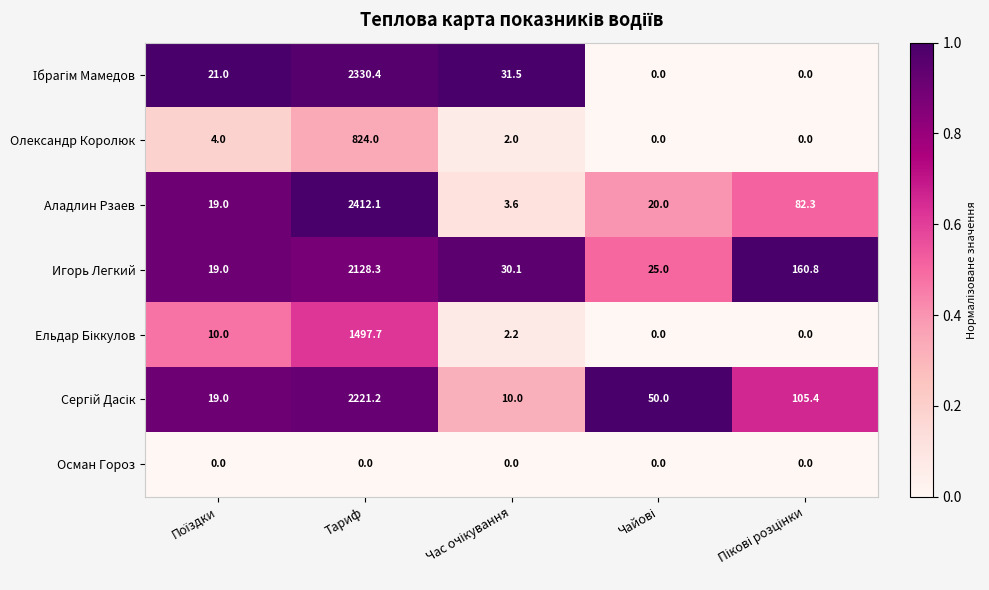

Which series has the widest spread of values?

Аладлин Рзаев